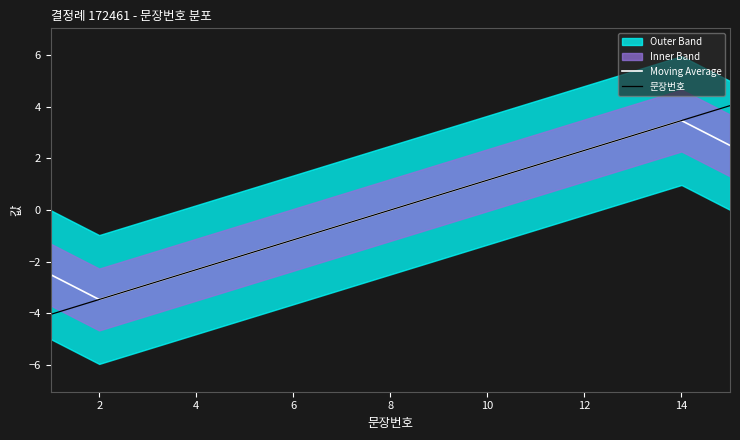

What is the maximum value for Moving Average?

3.5